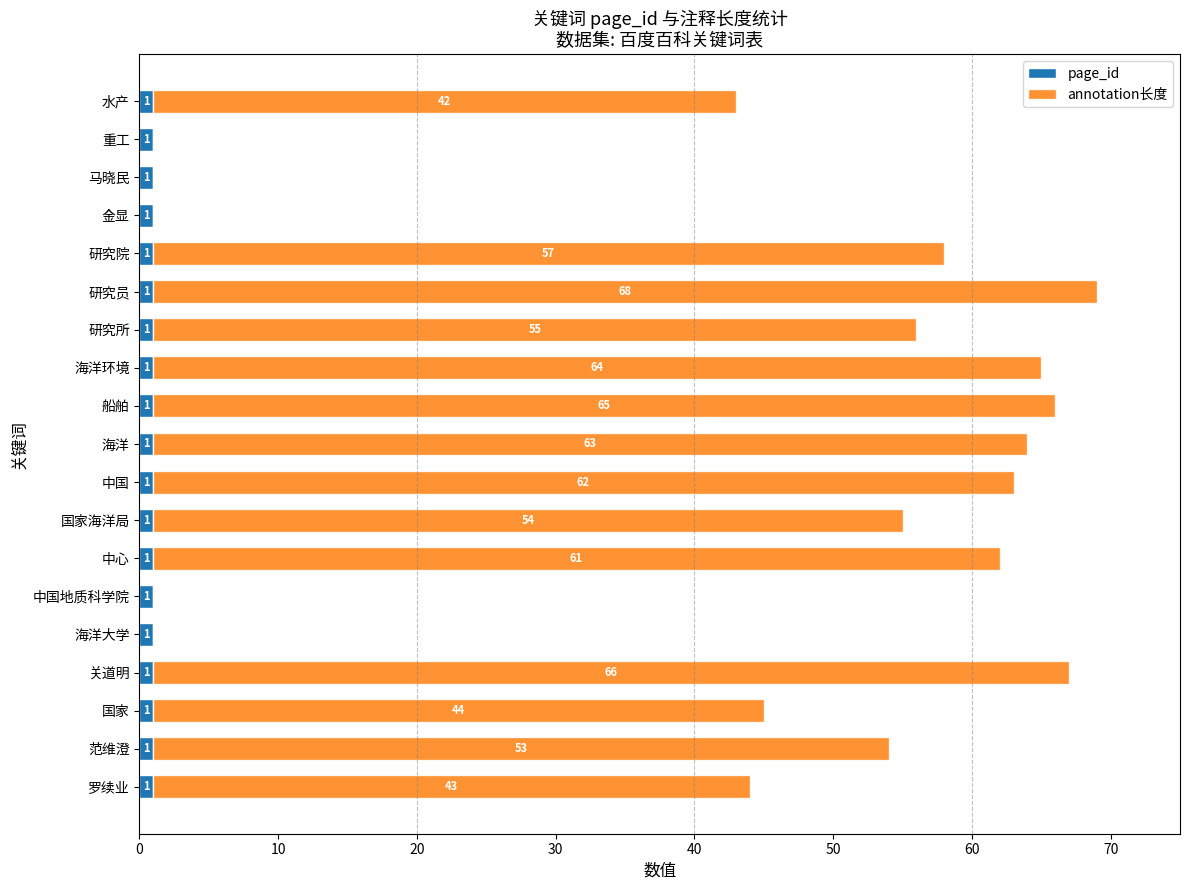

At which category is the sum across all series the highest?

研究员